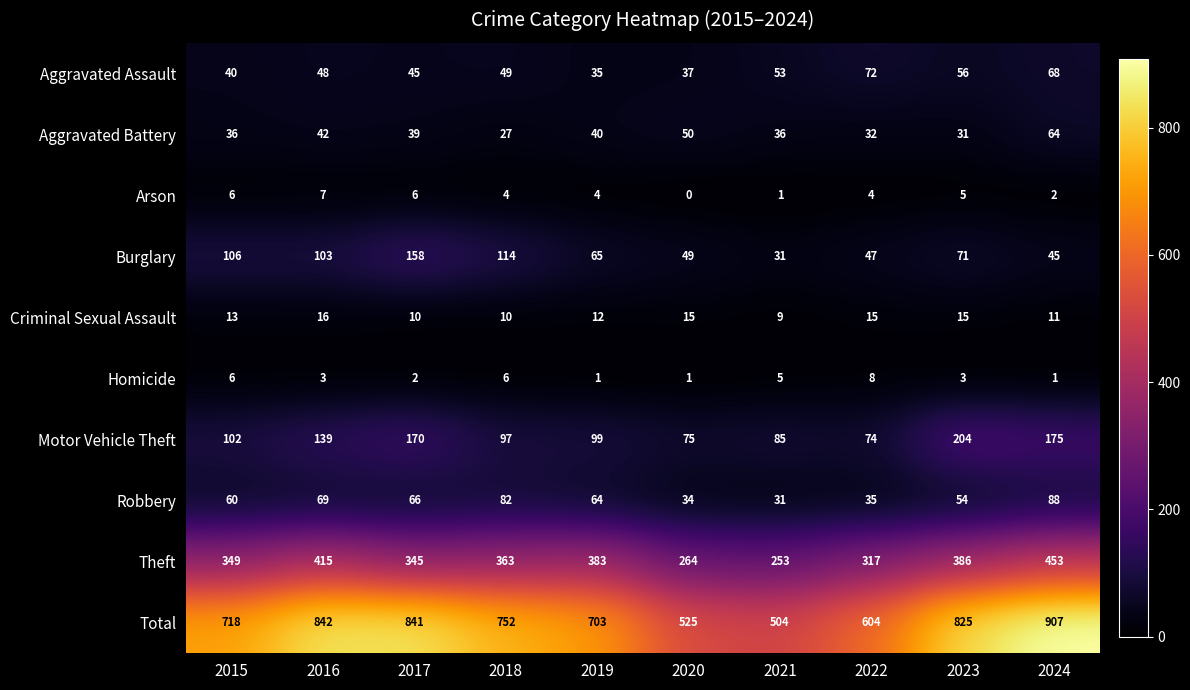

At 2016, list the series in order from smallest to largest.

Homicide, Arson, Criminal Sexual Assault, Aggravated Battery, Aggravated Assault, Robbery, Burglary, Motor Vehicle Theft, Theft, Total